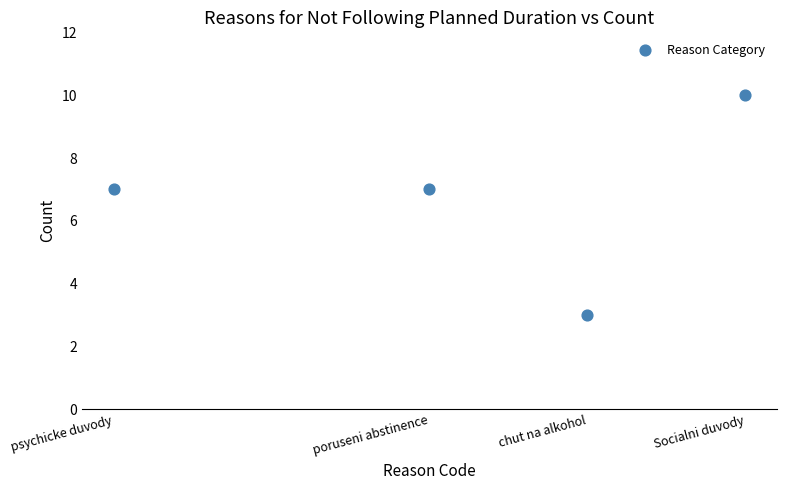

What is the average Y value?

7